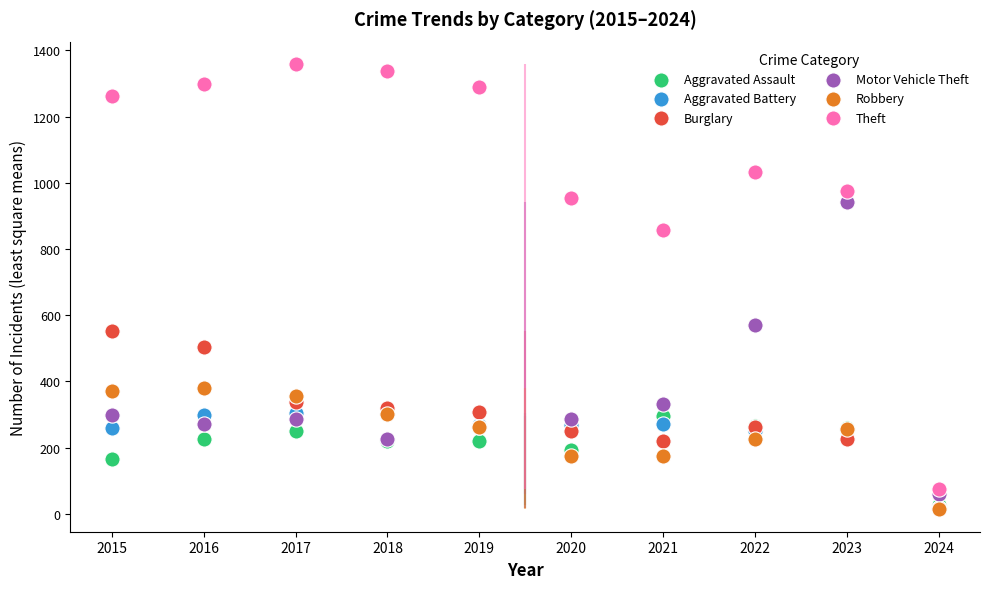

Which series reaches the maximum Y coordinate?

Theft